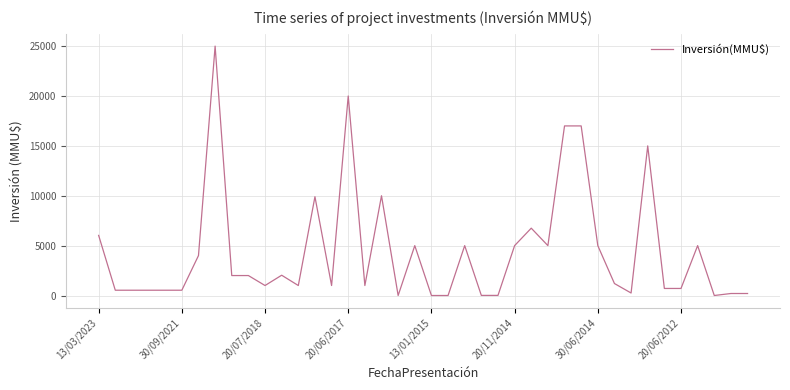

What is the difference between the maximum and minimum values?

25000